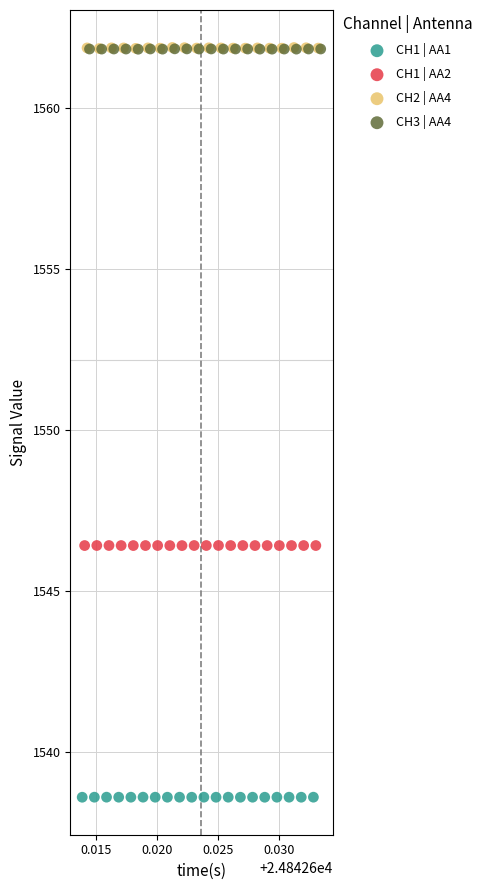

Which series contains the lowest Y value?

CH1 | AA1